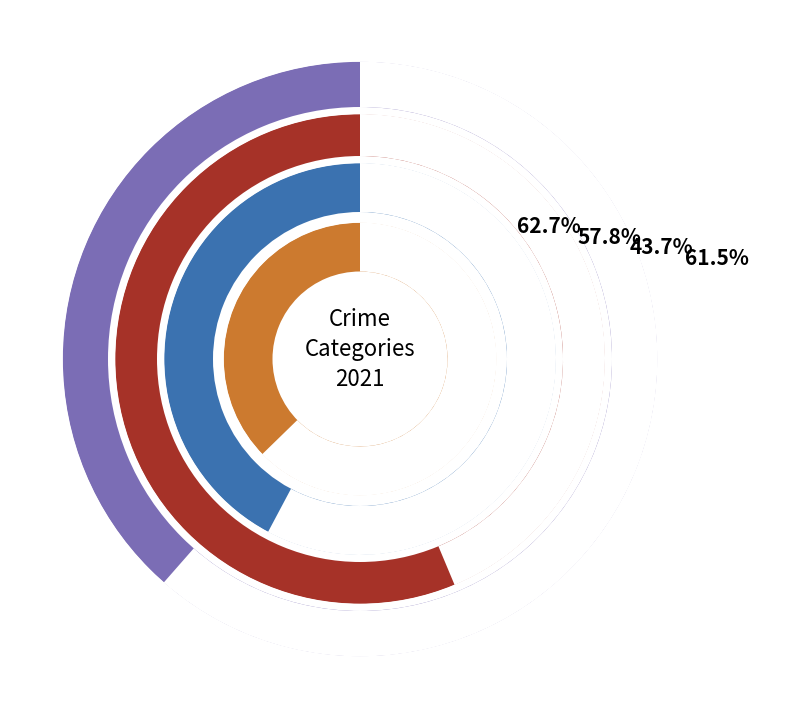

At values_2023, list the series in order from largest to smallest.

values_2021, values_2023, values_2022, values_2024